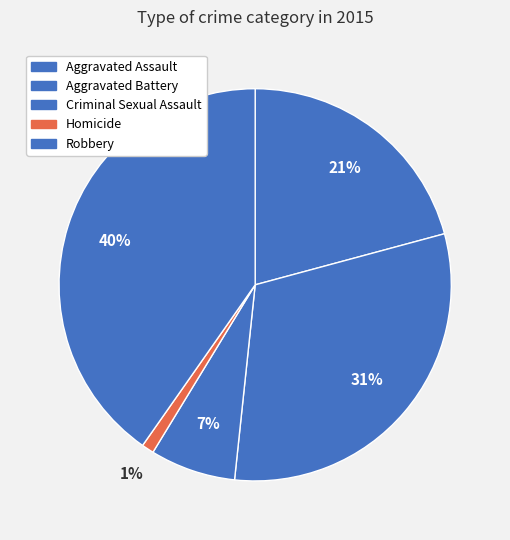

Which category has the biggest portion of the pie?

Robbery